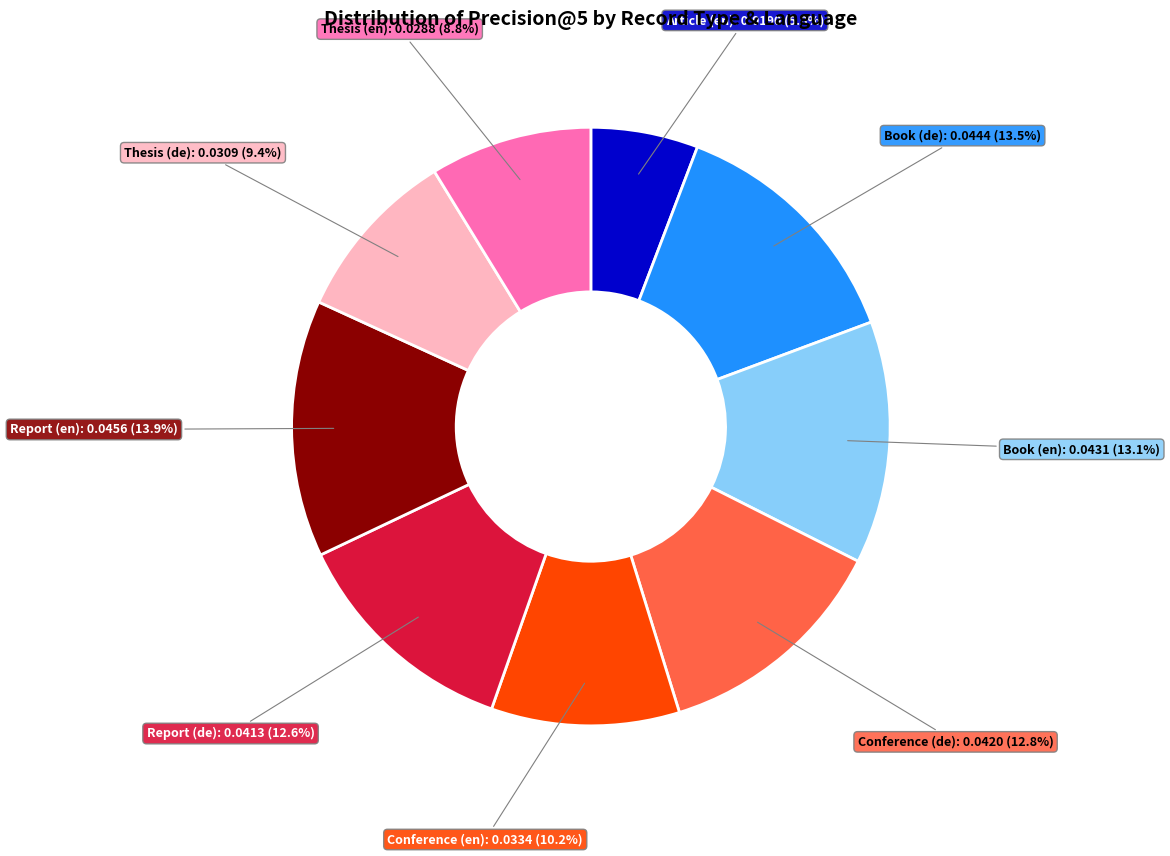

Is there any slice that represents more than half of the pie?

No